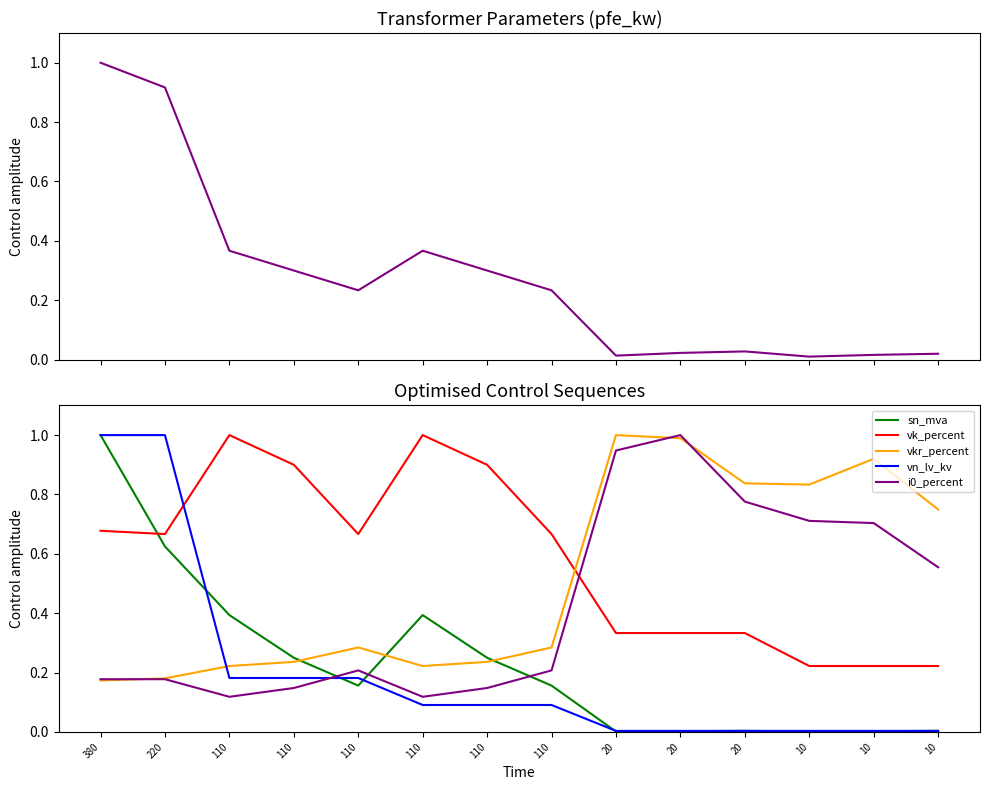

Rank the series by their maximum value, from highest to lowest.

pfe_kw, sn_mva, vk_percent, vkr_percent, vn_lv_kv, i0_percent